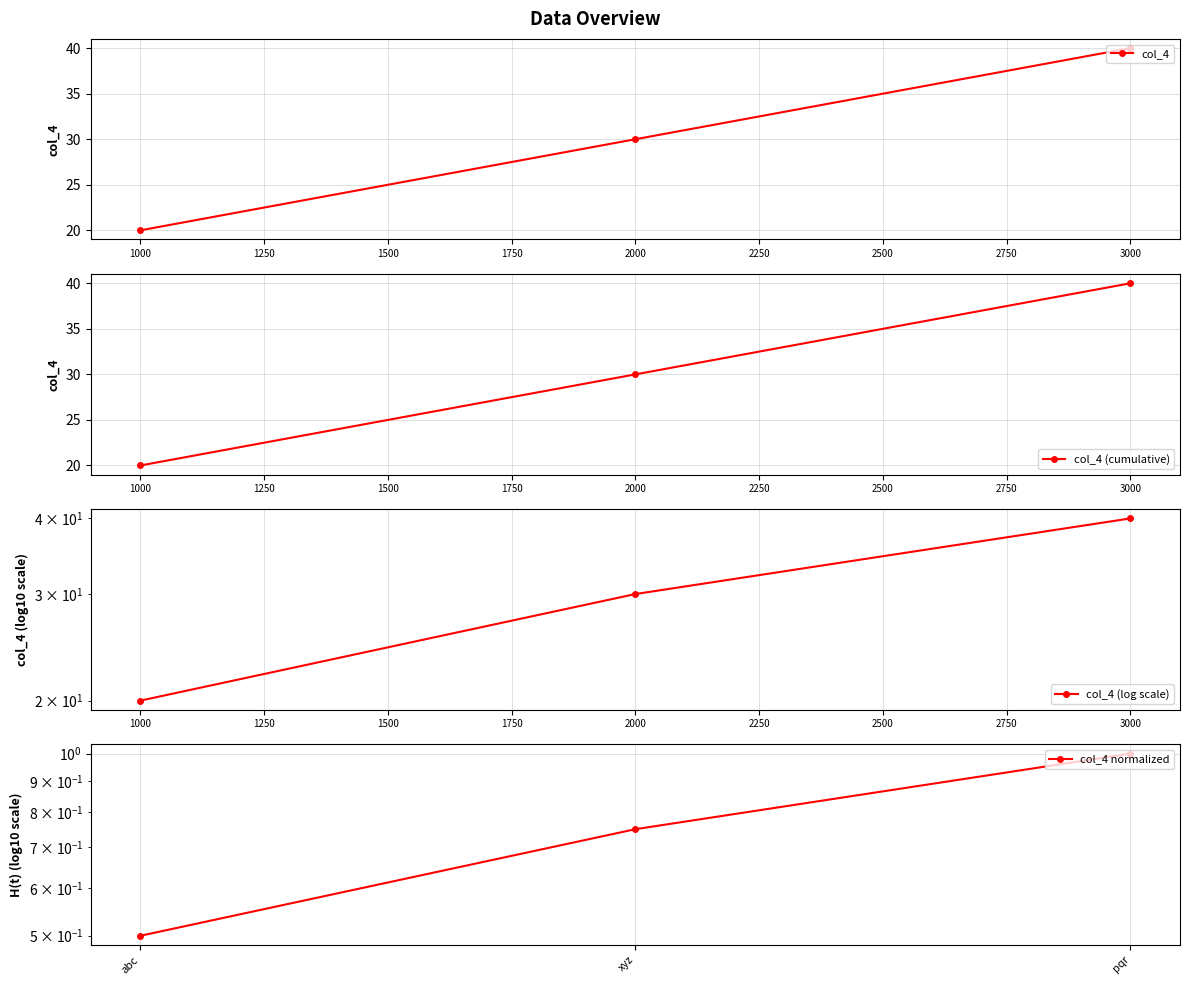

The value of col_4 (cumulative) at 2000 is 50. True or false?

False